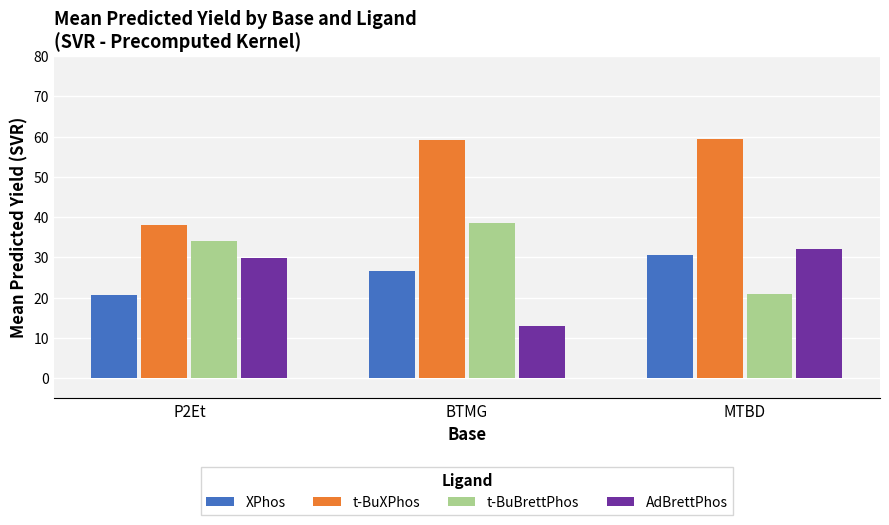

Which series changed the most between P2Et and MTBD?

t-BuXPhos